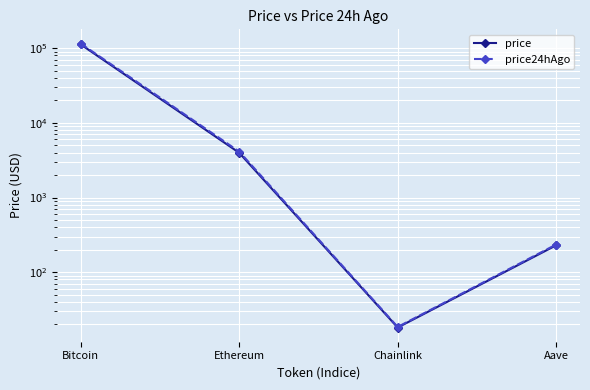

Reading left to right, what are all the values shown in this chart?

price: Bitcoin=112374.0	Ethereum=3976.3	Chainlink=18.2	Aave=229.6
price24hAgo: Bitcoin=115166.0	Ethereum=4125.3	Chainlink=18.5	Aave=234.9